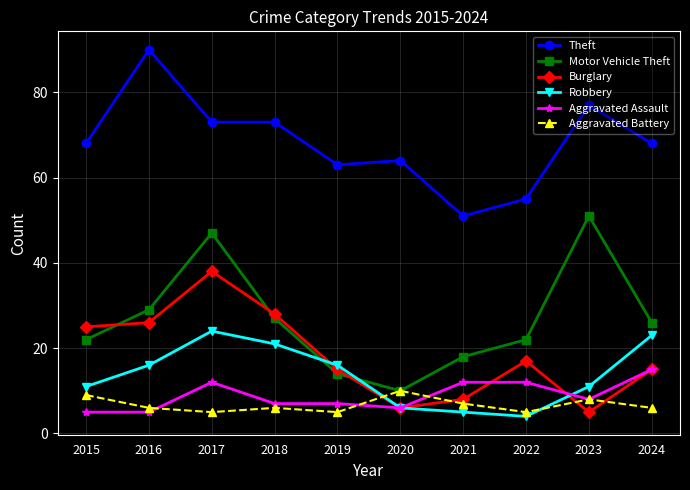

What is the difference between the highest and lowest values at 2018?

67